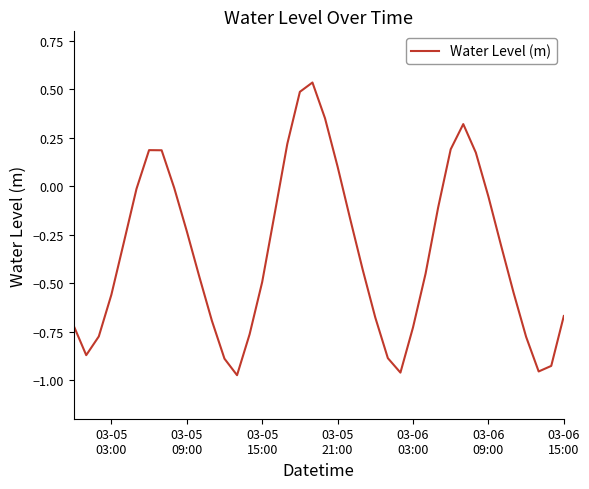

What is the difference between the maximum and minimum values?

1.5